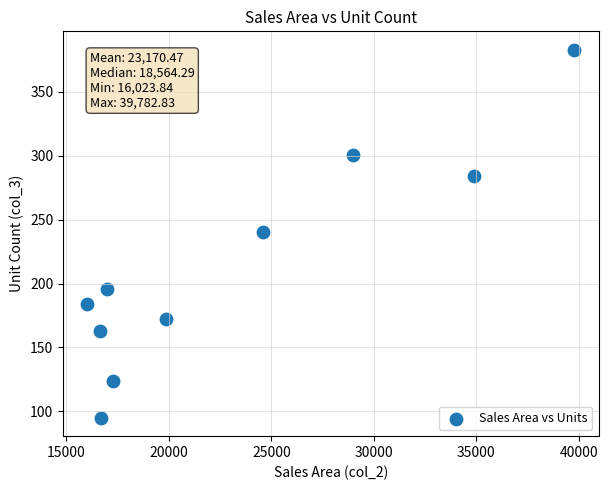

What is the range of Y values (max minus min)?

288